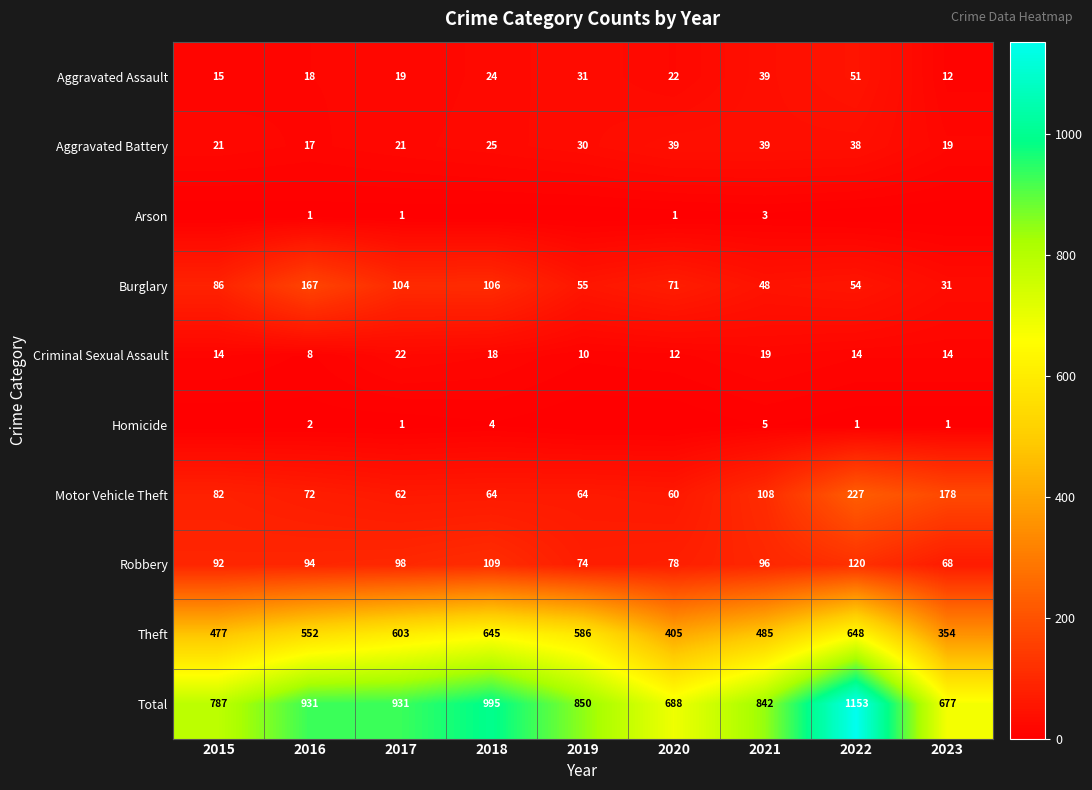

What is the difference between the maximum and minimum values in the Theft series?

294